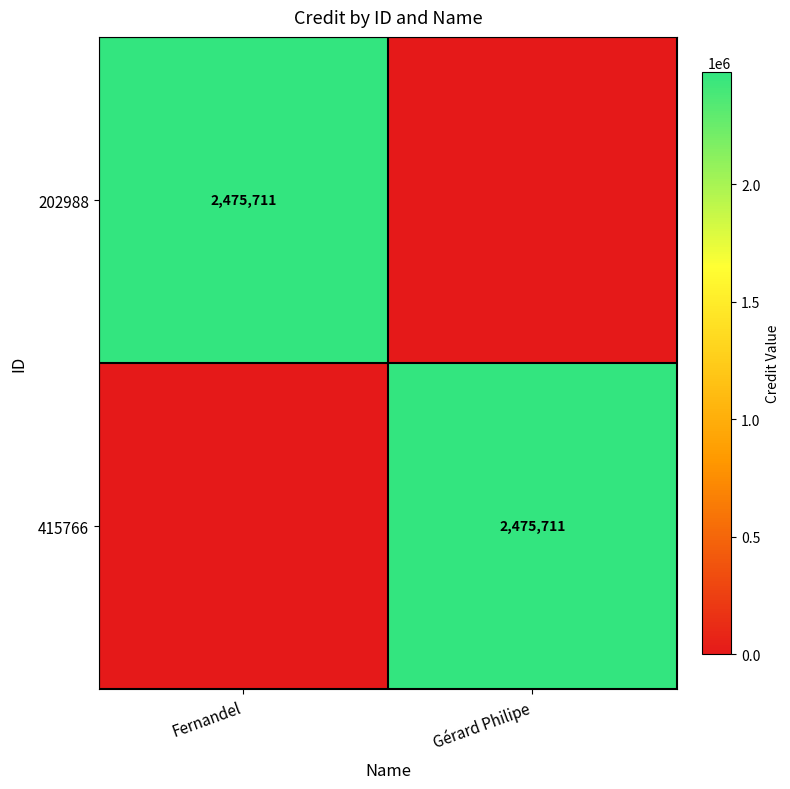

Is it true that 202988 equals 1723537 at Fernandel?

False